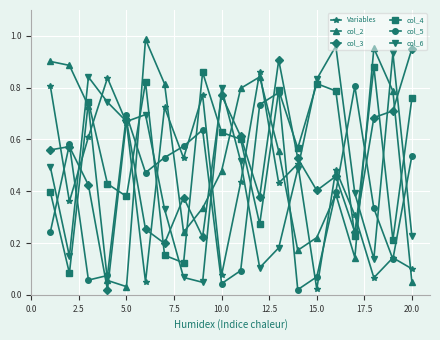

At how many categories does at least one series exceed 0?

20